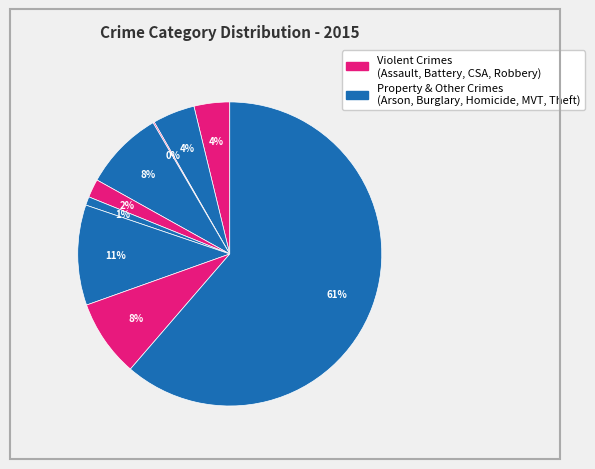

How many slices are in this pie chart?

9